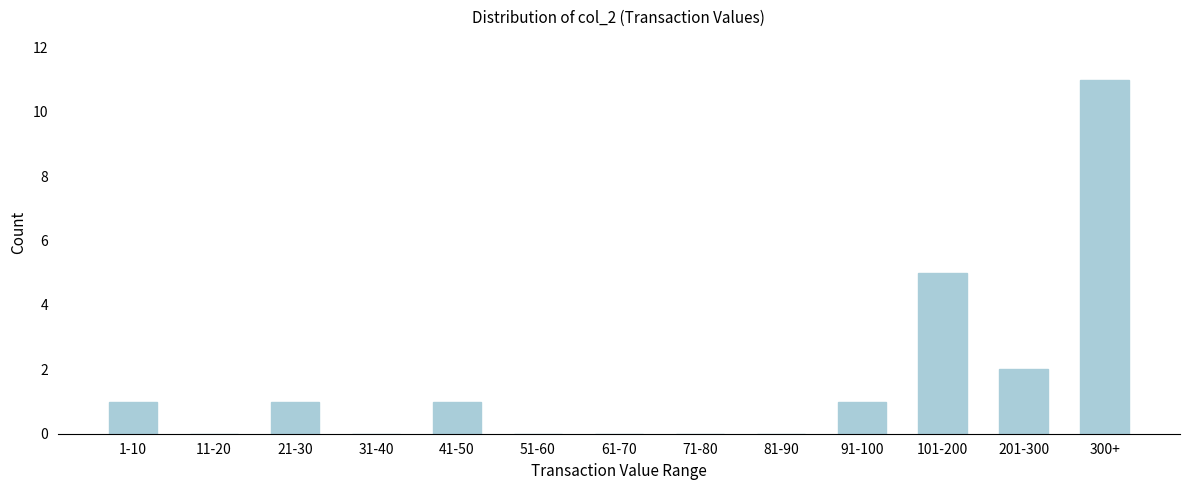

Reading left to right, transcribe all the data shown in this chart.

1-10=1	11-20=0	21-30=1	31-40=0	41-50=1	51-60=0	61-70=0	71-80=0	81-90=0	91-100=1	101-200=5	201-300=2	300+=11